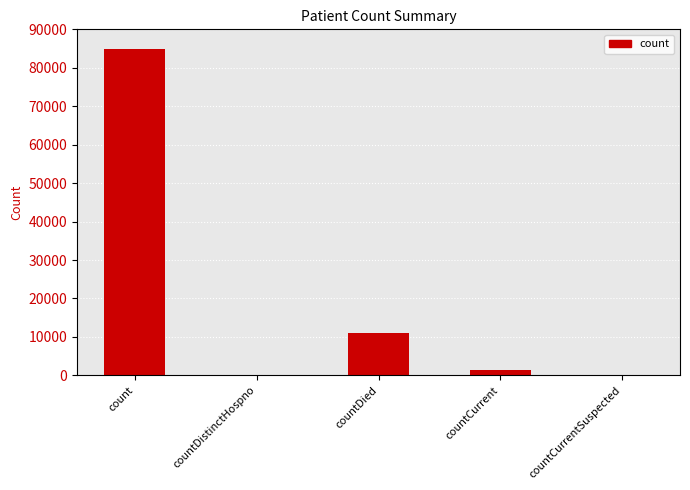

Reading left to right, transcribe all the data shown in this chart.

84848	0	10989	1448	0